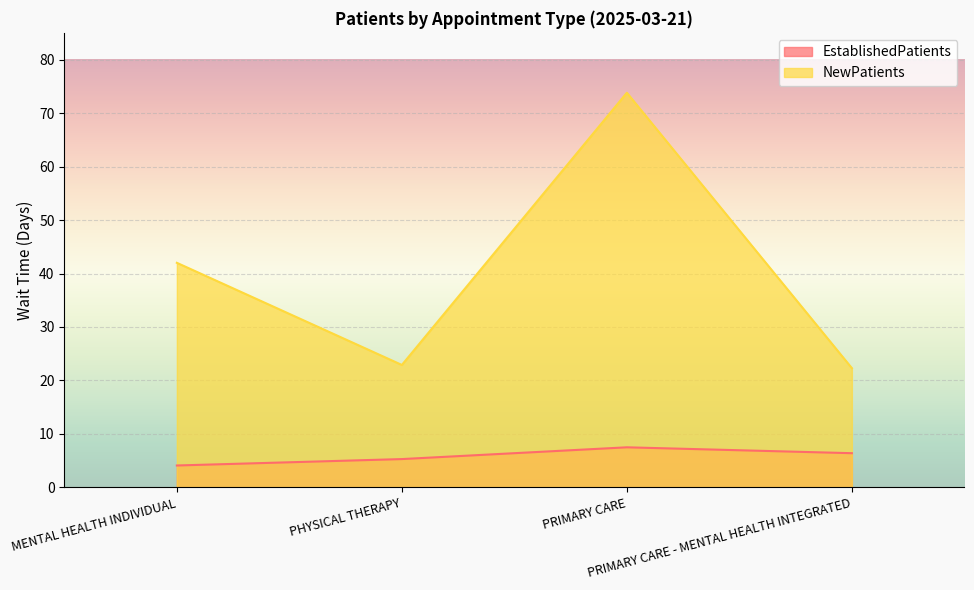

Where is NewPatients nearest to the value 48?

MENTAL HEALTH INDIVIDUAL